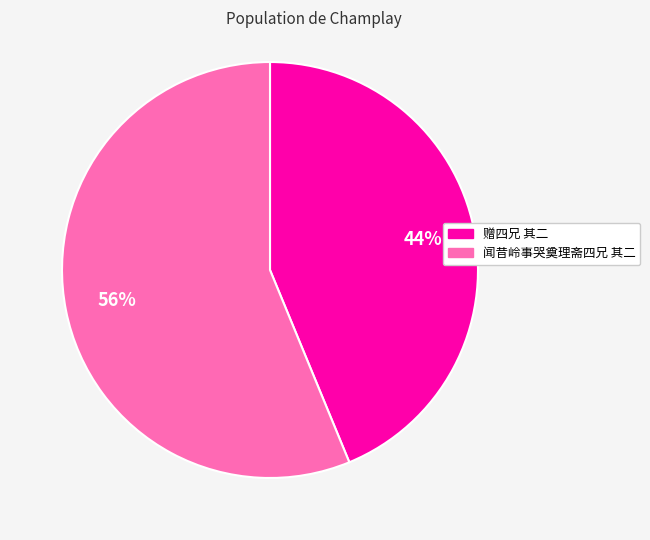

To the nearest percent, what is the difference between the largest and smallest slice percentages?

12%